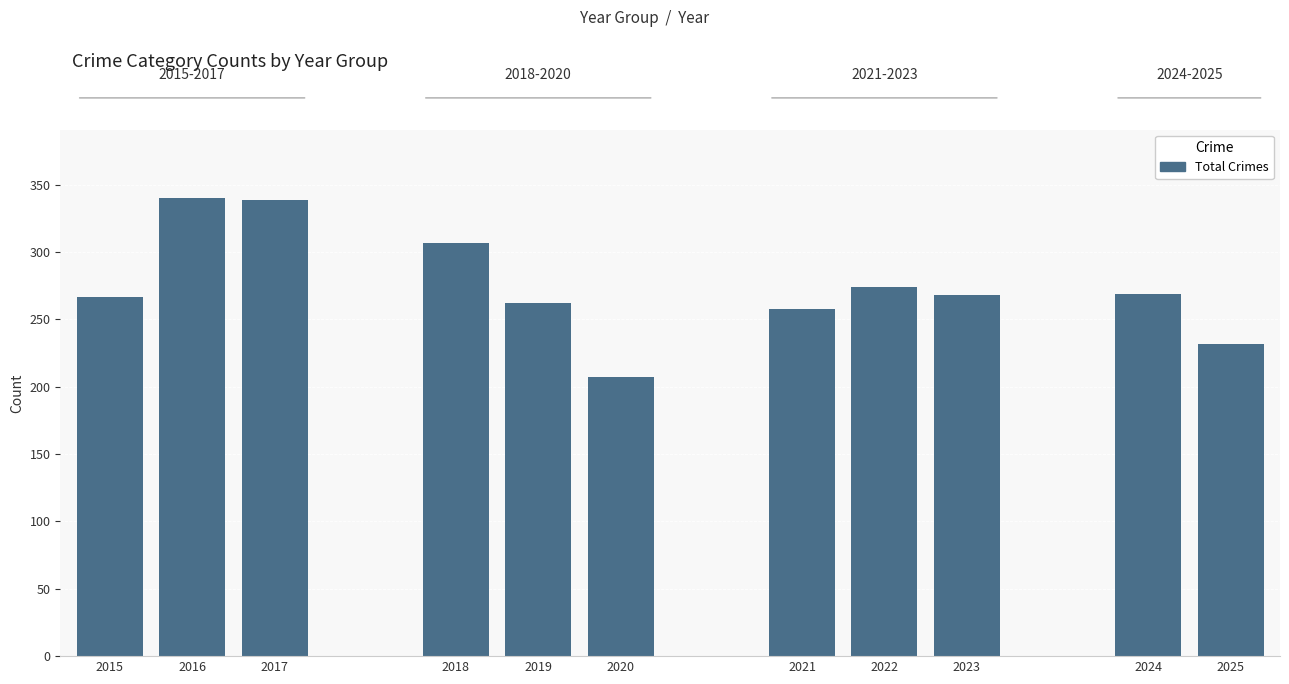

Does the chart contain any negative values?

No